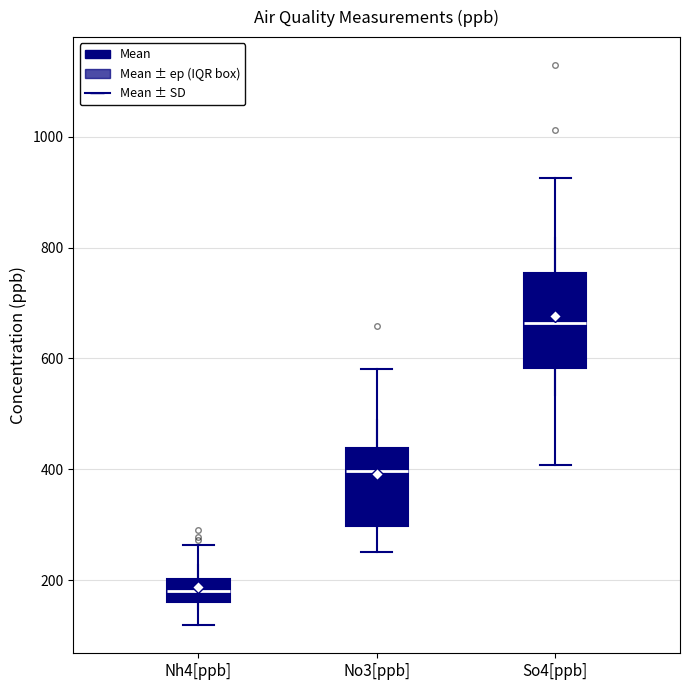

Which box's median line is the highest?

So4[ppb]